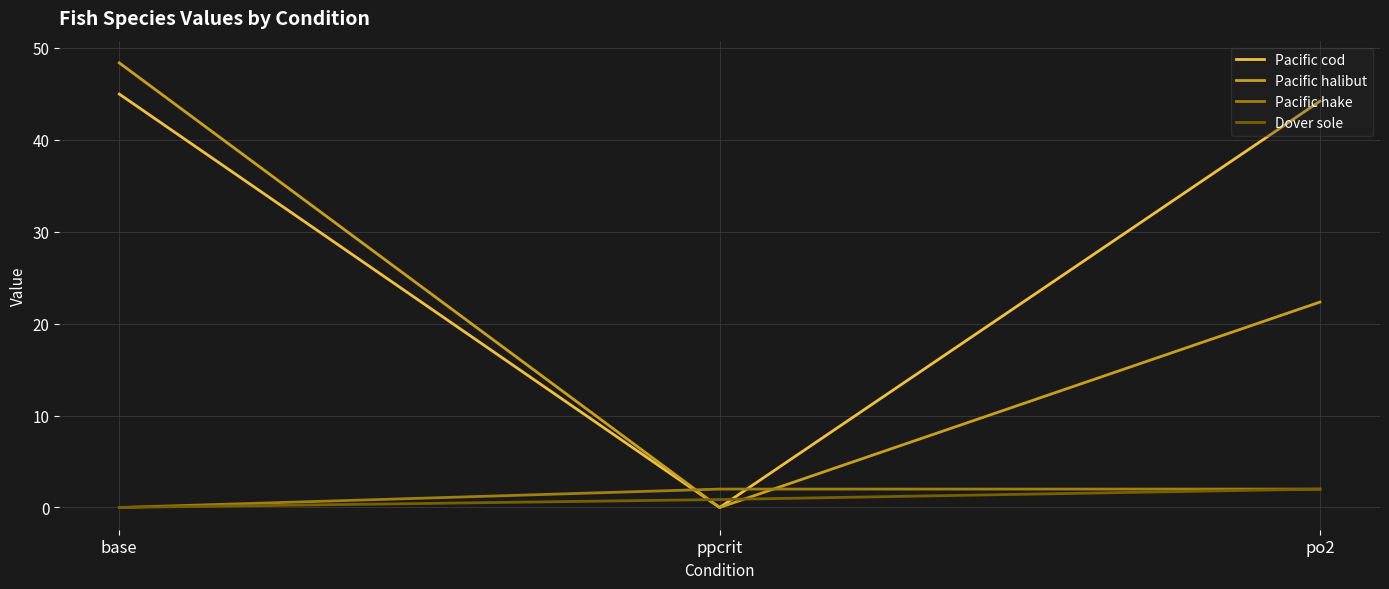

What position from the left is po2?

3